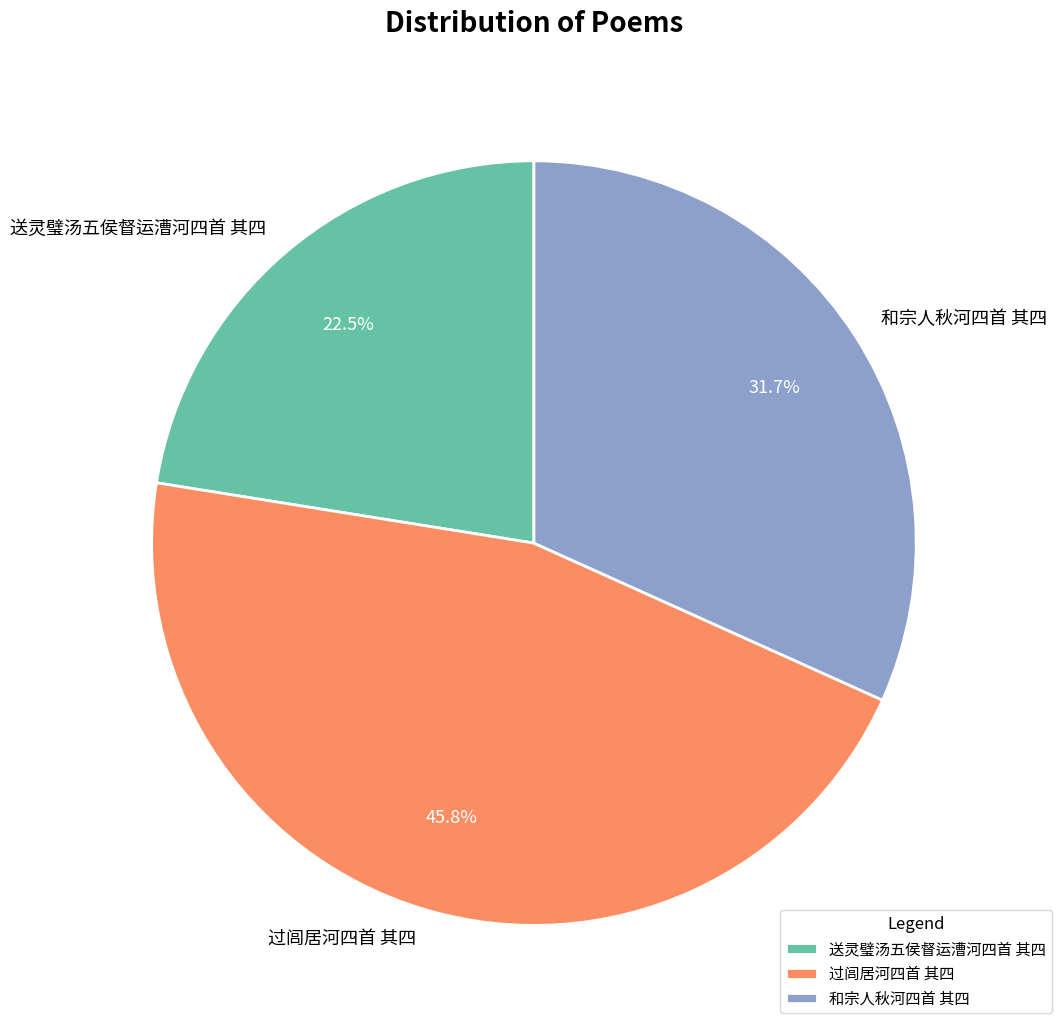

Between 过闾居河四首 其四 and 和宗人秋河四首 其四, which is larger?

过闾居河四首 其四